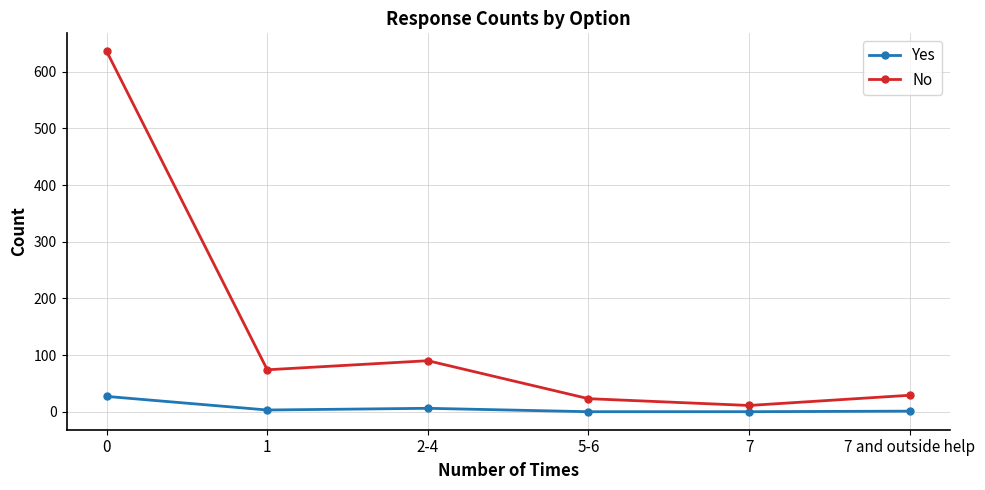

True or false: No and Yes intersect in this chart.

False